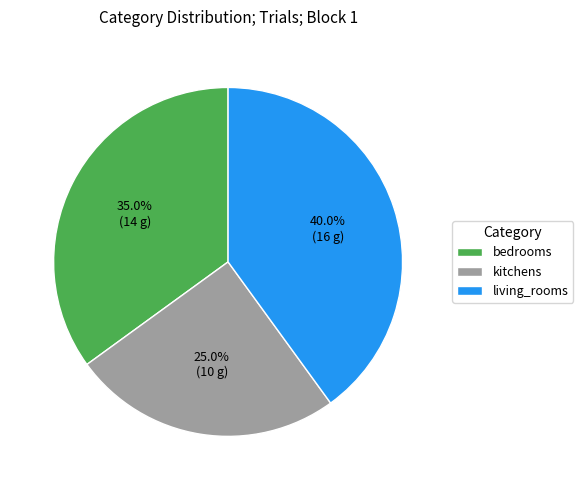

To the nearest percent, what is the difference between the largest and smallest slice percentages?

15%